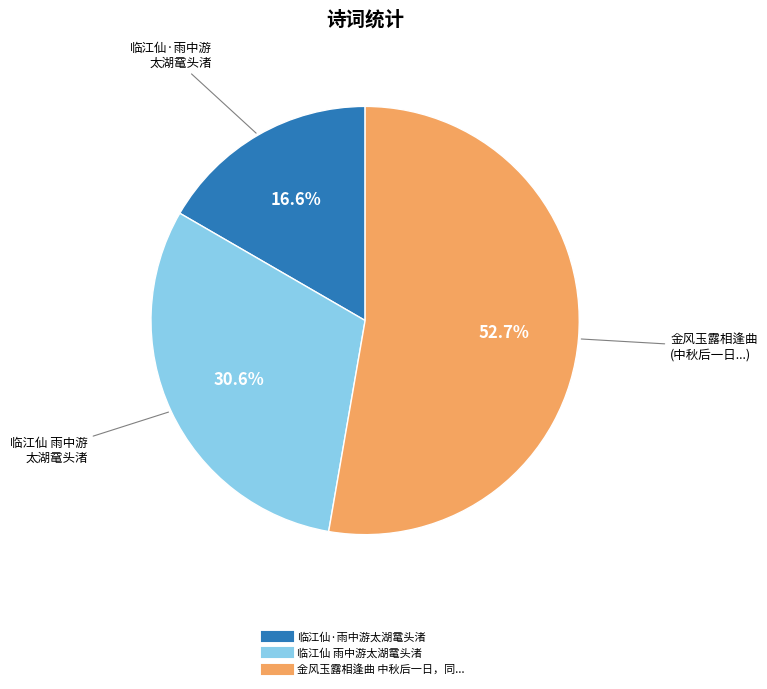

Is there a majority slice in this chart?

Yes